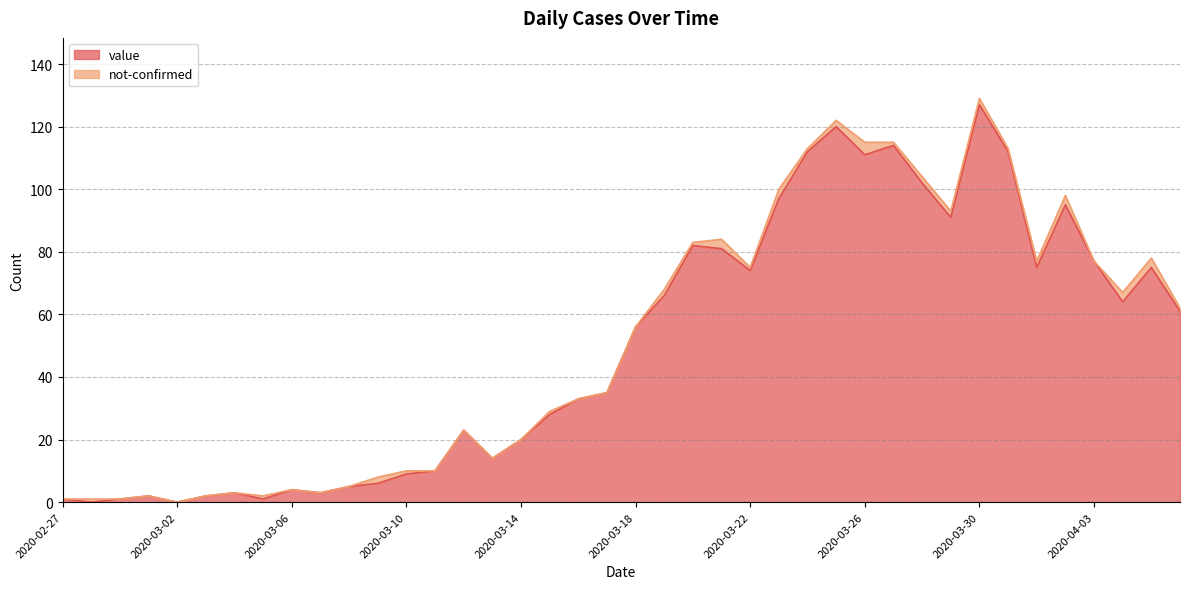

At which category does the chart reach its peak across all series?

2020-03-30